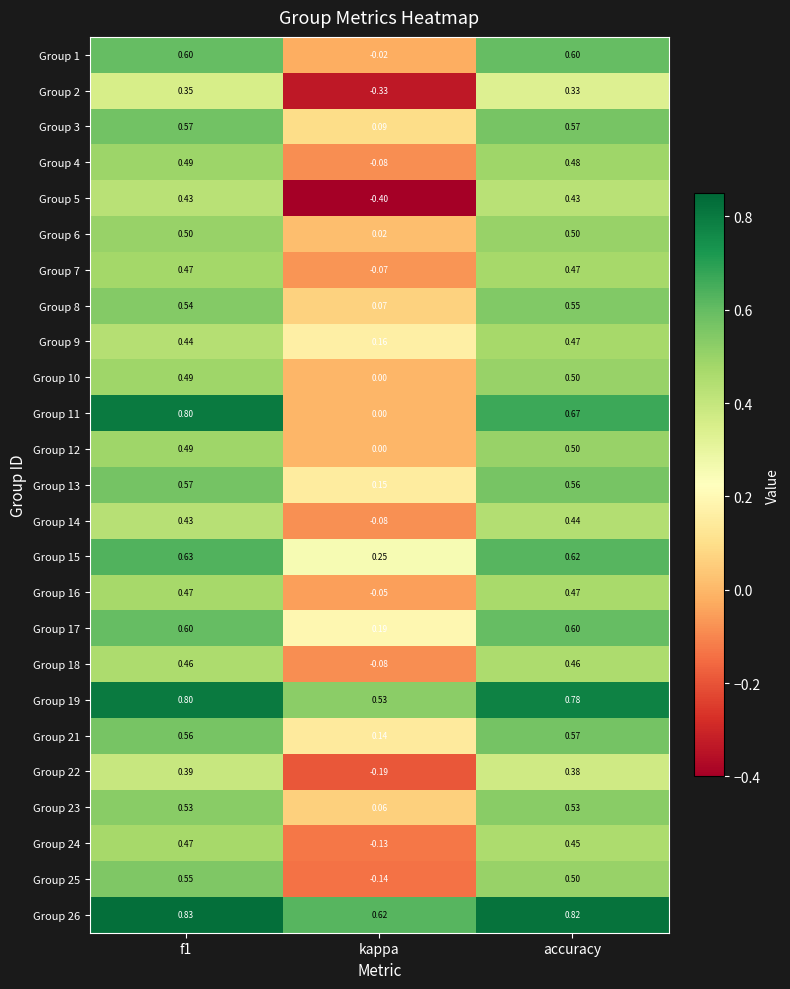

At which label does Group 15 reach its minimum?

kappa